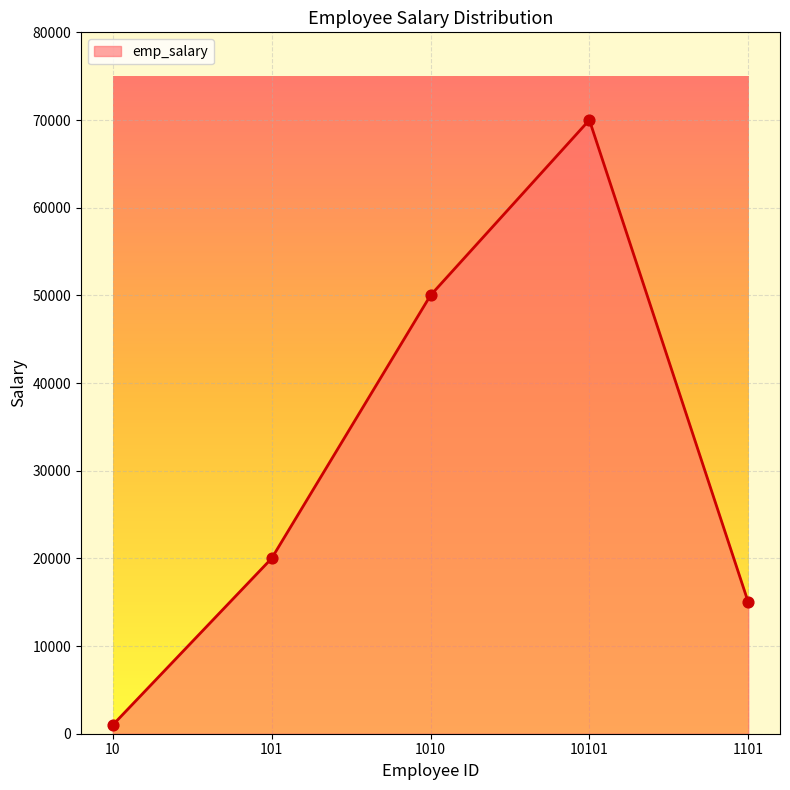

Which has a higher value, 101 or 1101?

101